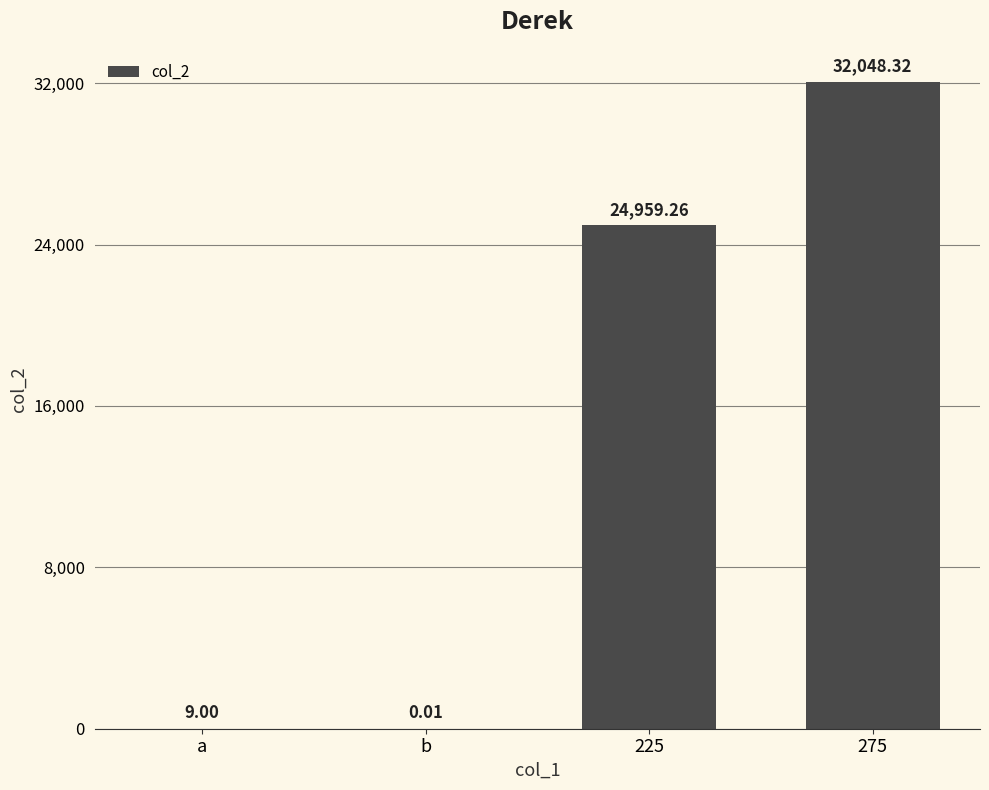

What is the sum of all values?

57016.6